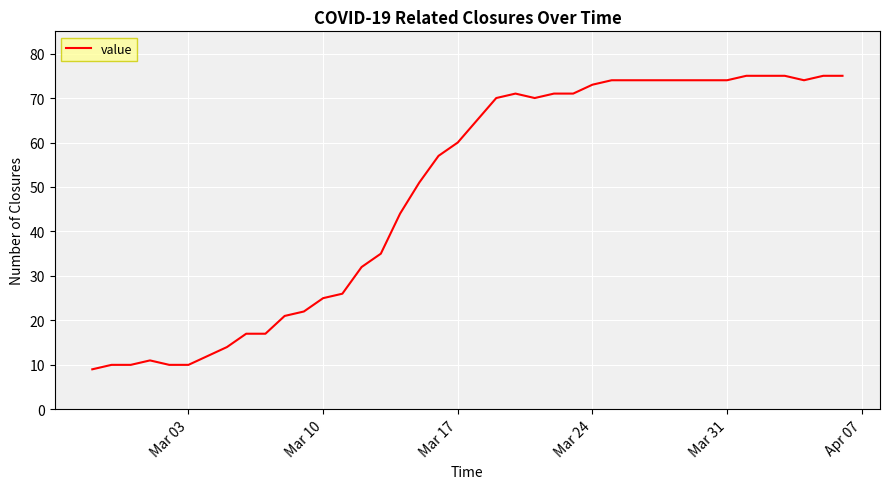

What is the maximum value shown in the chart?

75